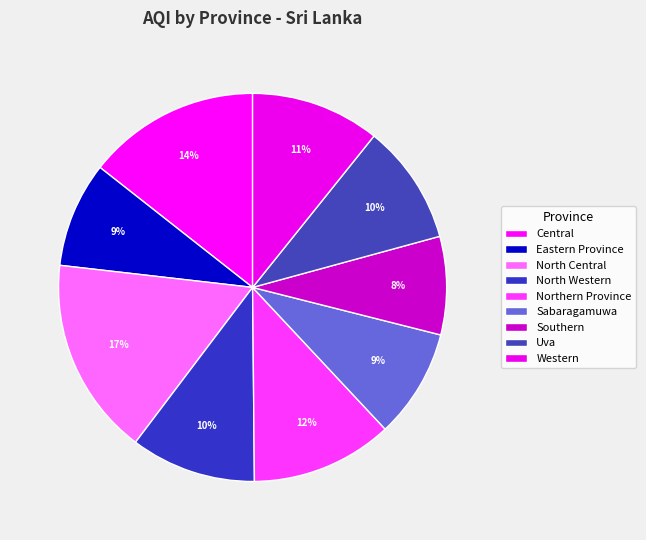

How many slices are in this pie chart?

9